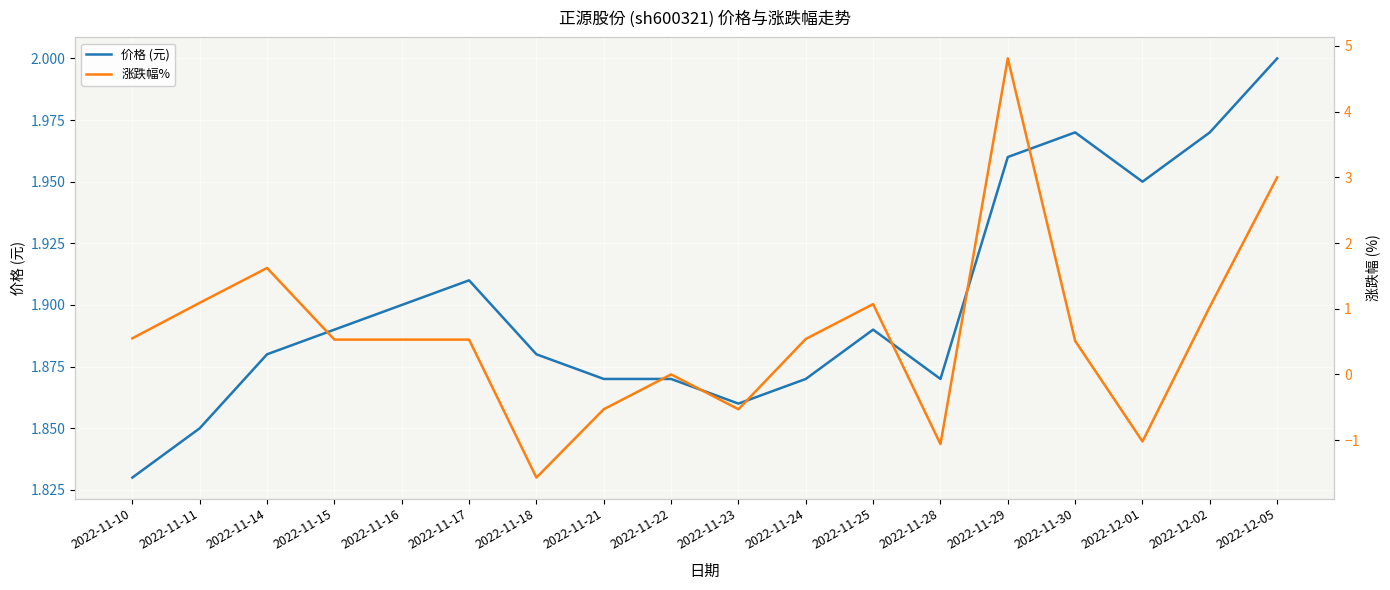

List the series in order of their overall mean, lowest first.

涨跌幅%, 价格 (元)